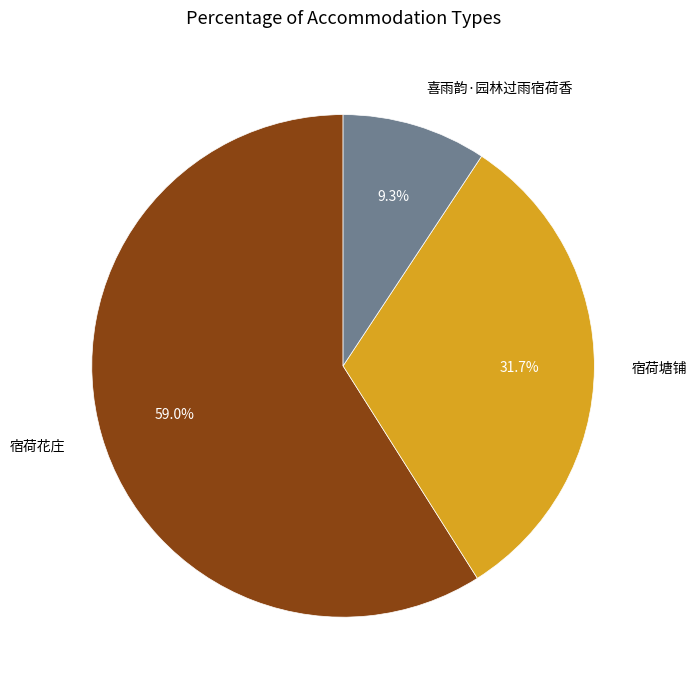

Which slice is the smallest?

喜雨韵·园林过雨宿荷香